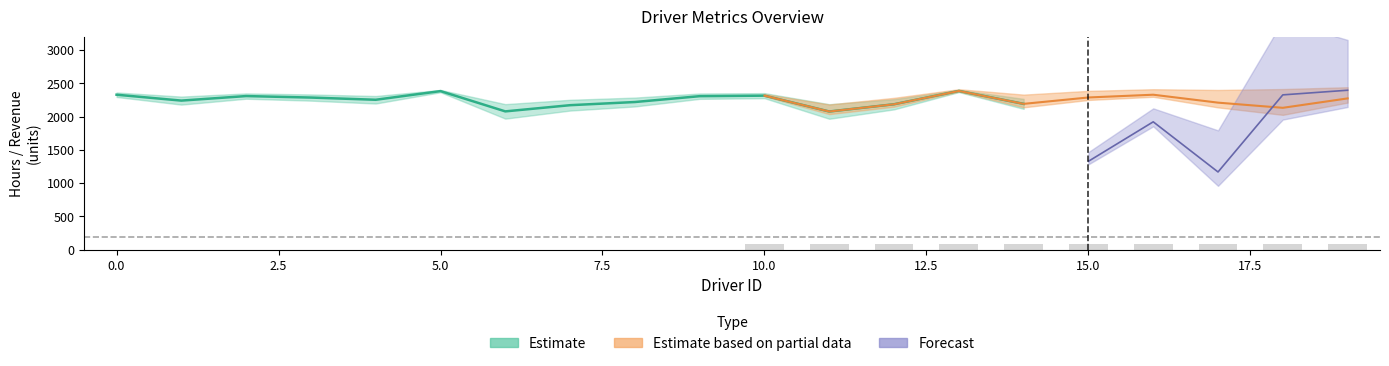

Where is Total Working Hours nearest to the value 2229?

1